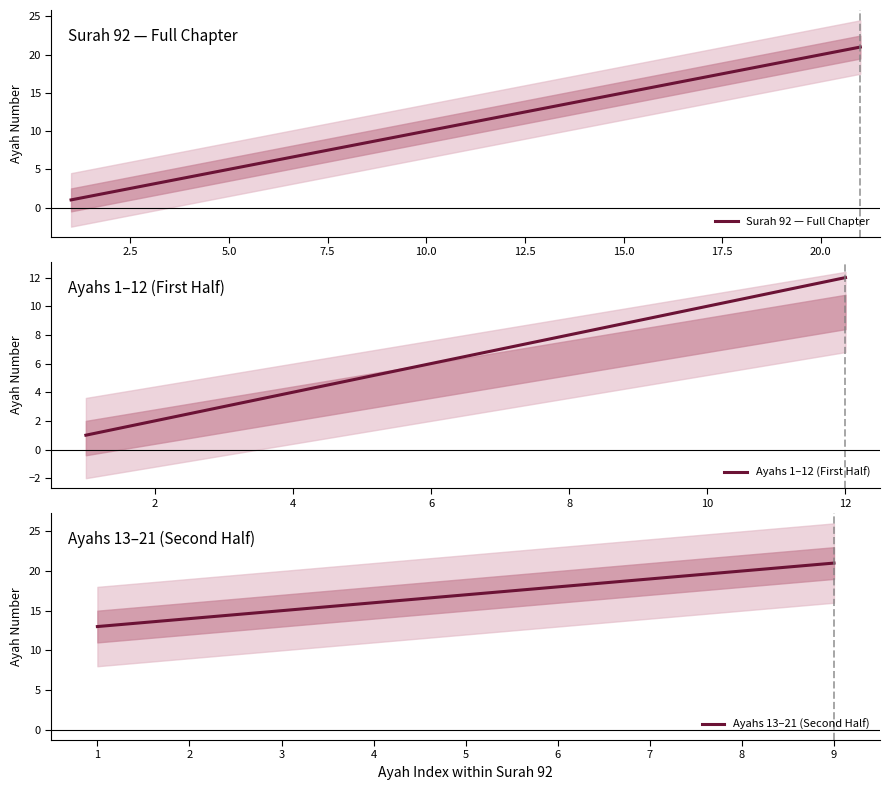

Rank the categories by value from lowest to highest.

1, 2, 3, 4, 5, 6, 7, 8, 9, 10, 11, 12, 13, 14, 15, 16, 17, 18, 19, 20, 21